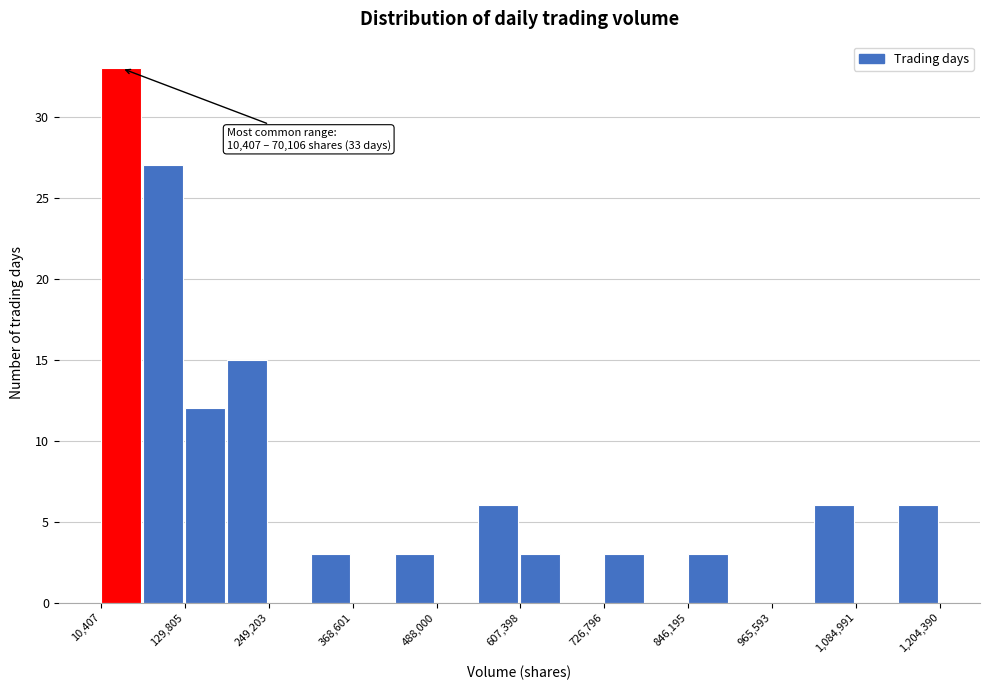

Read against the x-axis, roughly where is the centre of the tallest bar?

40000